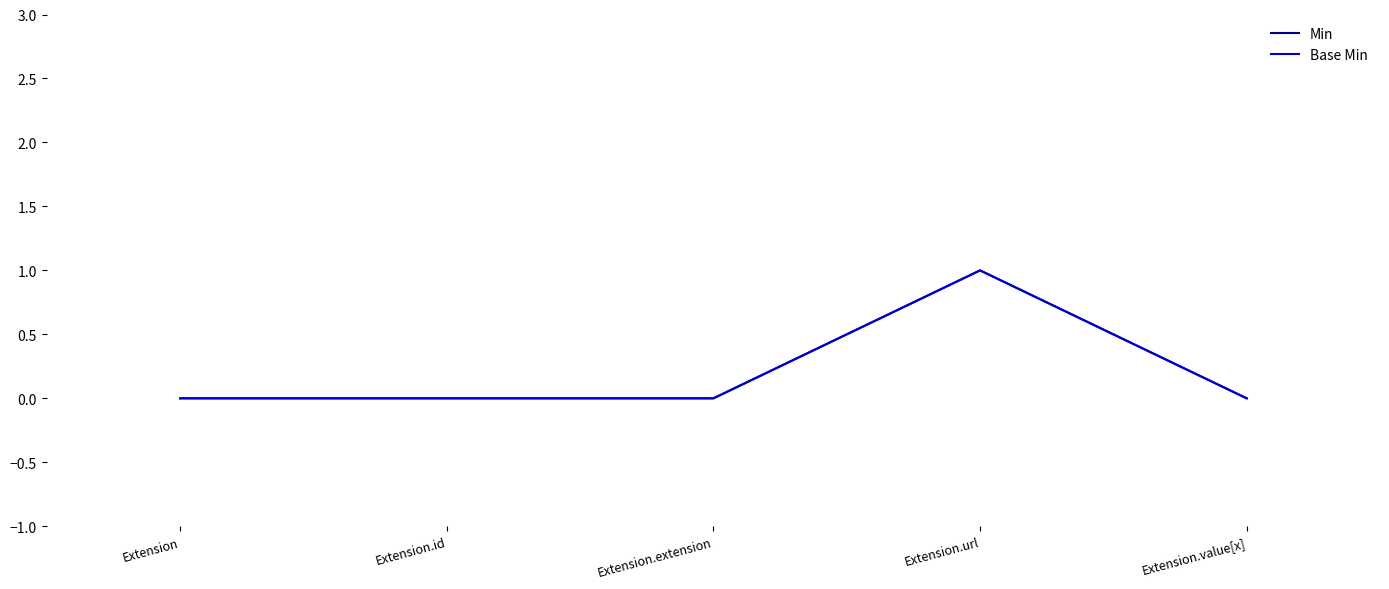

At which category does Min reach its first local peak?

Extension.url